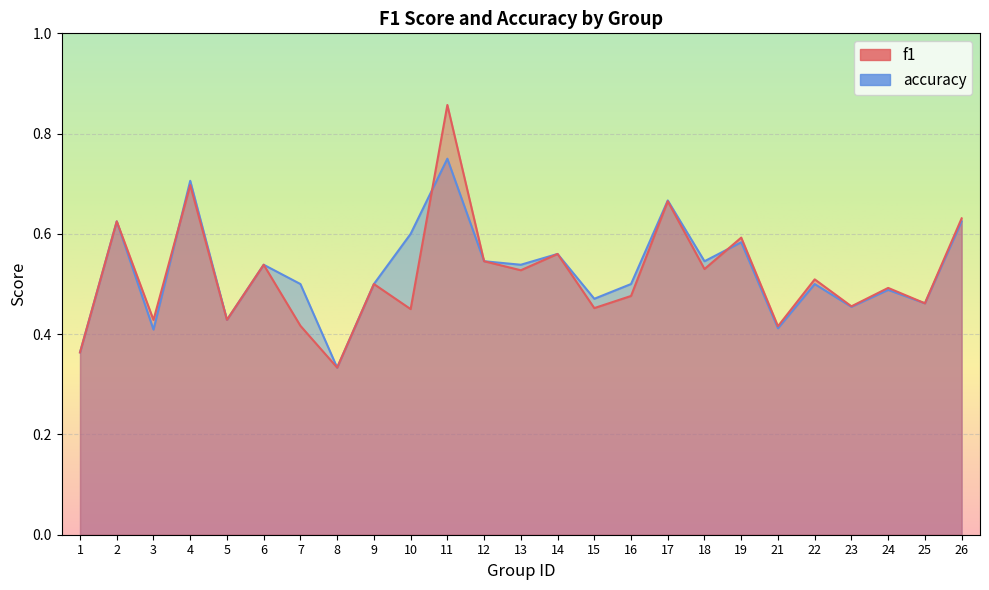

Where do accuracy and f1 first cross each other?

3 and 4